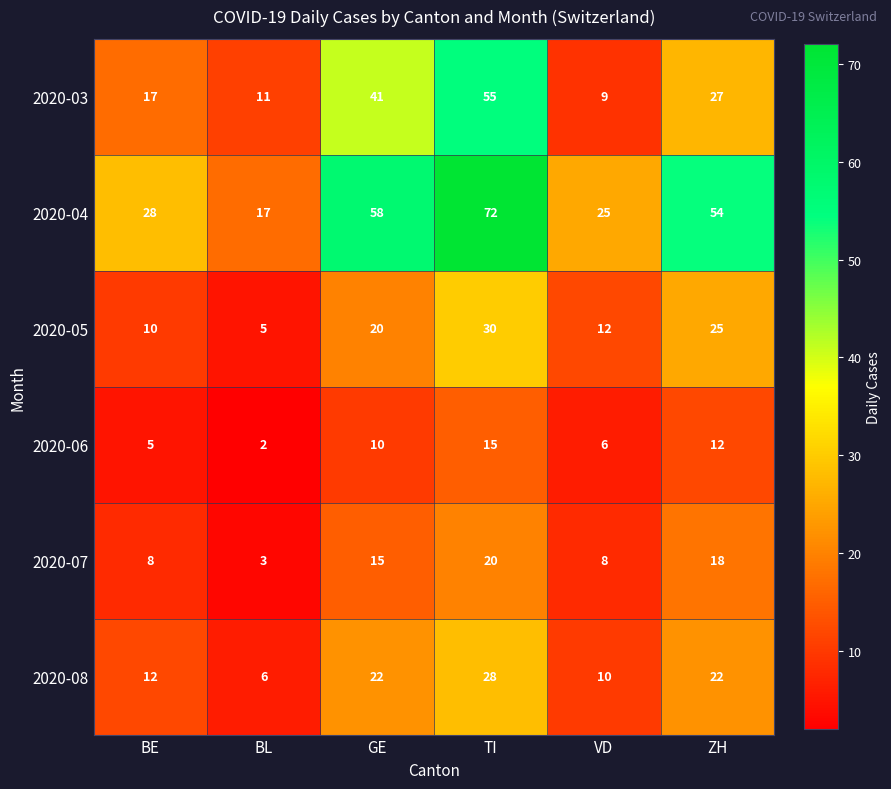

What is the difference between the 2020-05 values at TI and ZH?

5